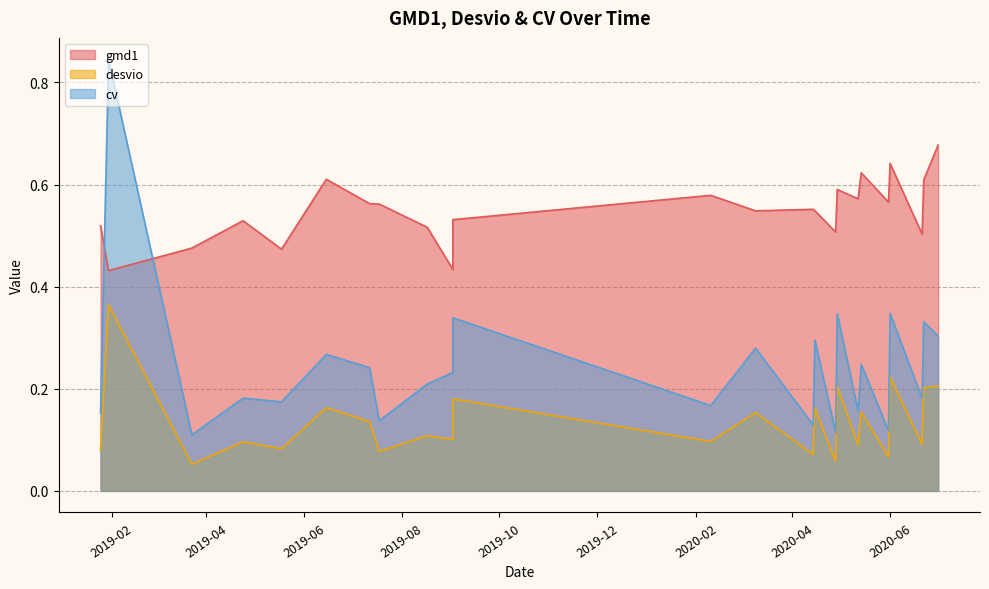

How many desvio values are between 0 and 1?

24